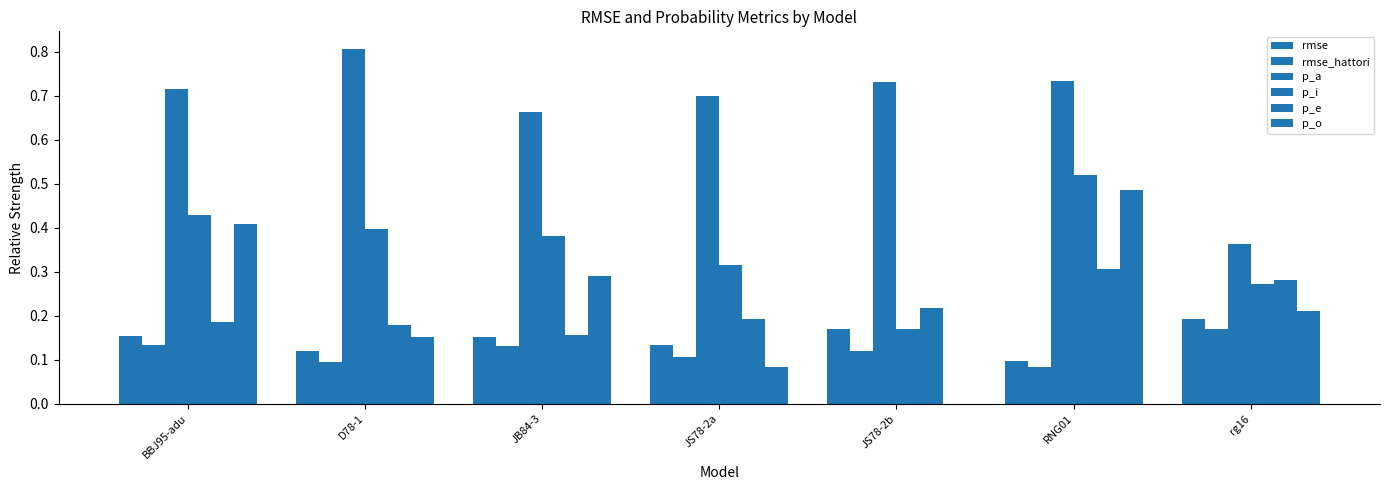

Which series has the largest range (max minus min)?

p_o